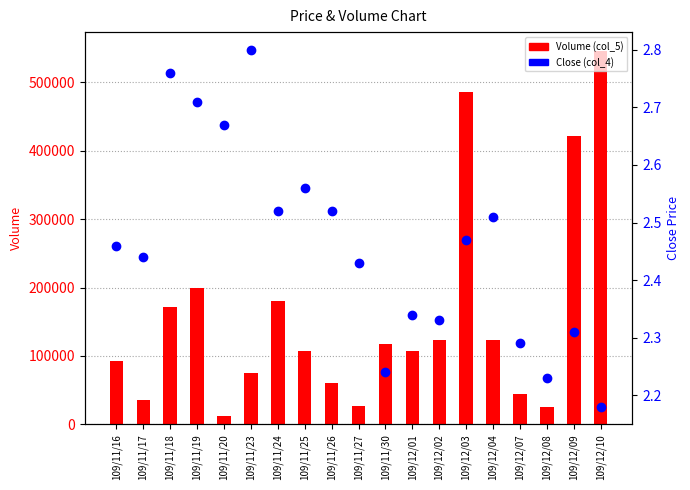

Between 109/12/01 and 109/12/04, which series saw the biggest shift?

Volume (col_5)